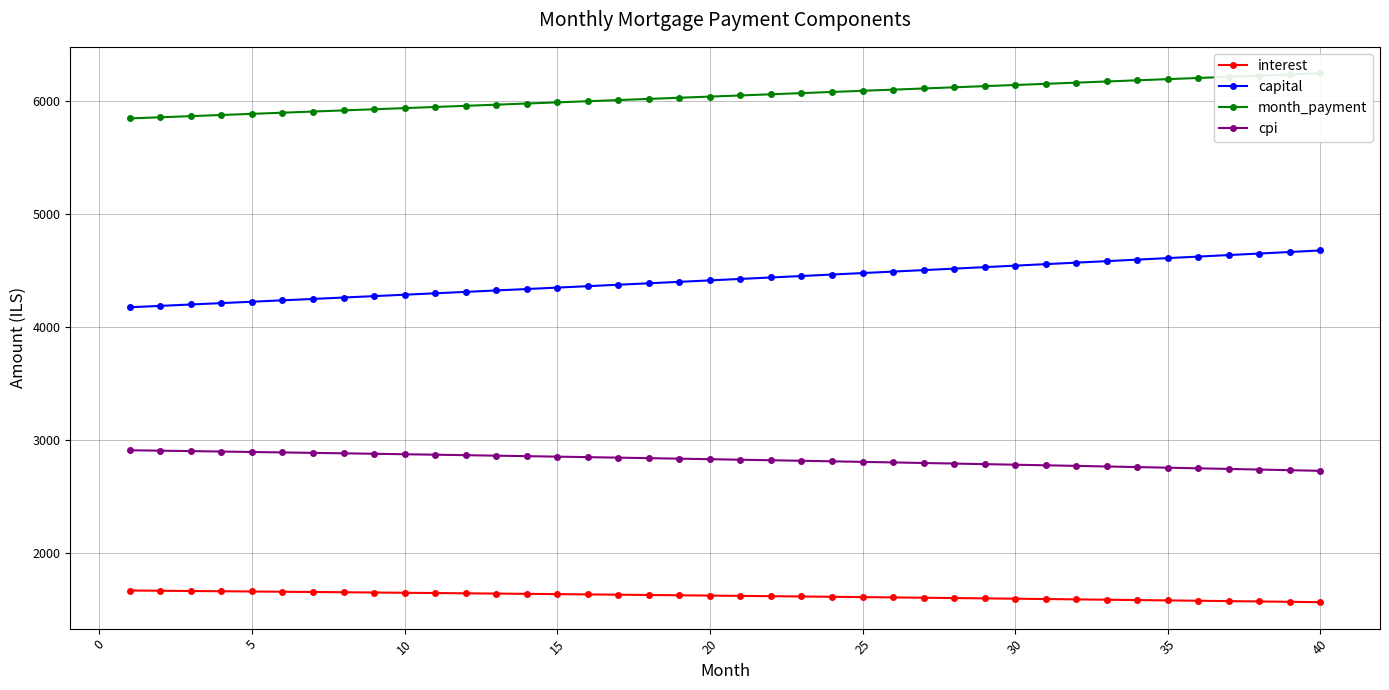

True or false: capital and cpi cross at least once.

False